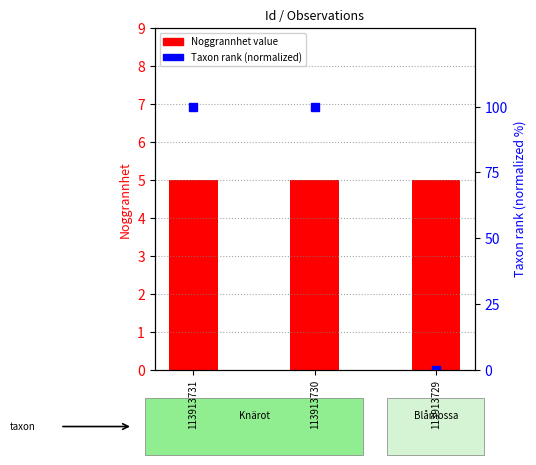

At which category is the sum across all series the highest?

113913731